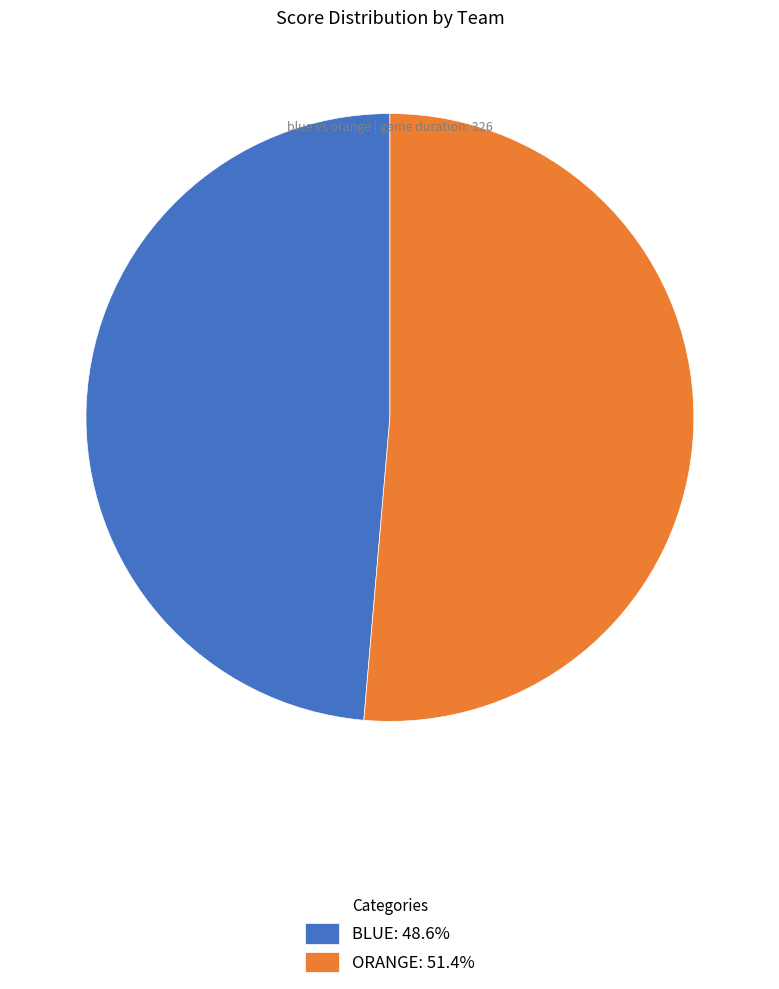

How many segments does this pie chart have?

2